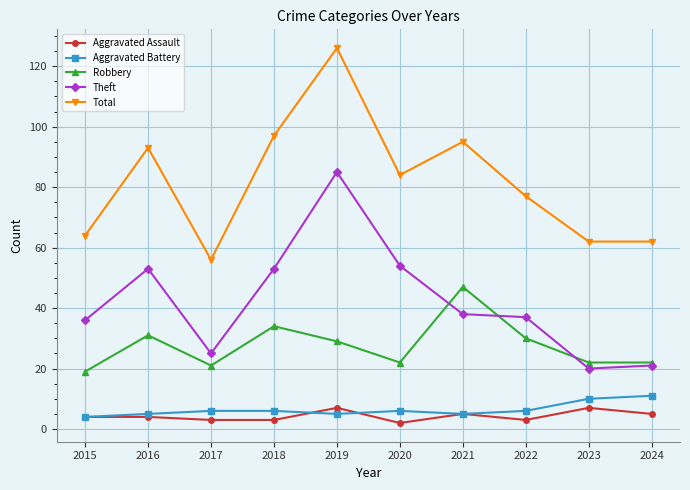

What is the difference between the highest and lowest values at 2016?

89